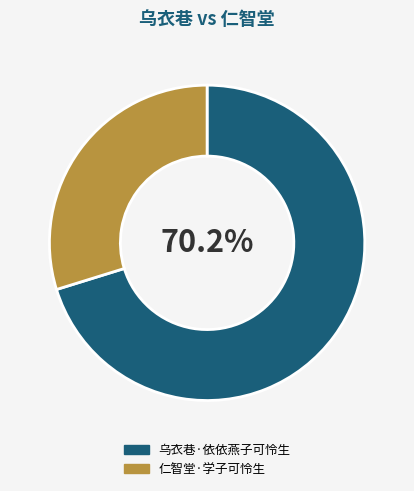

How many segments does this pie chart have?

2